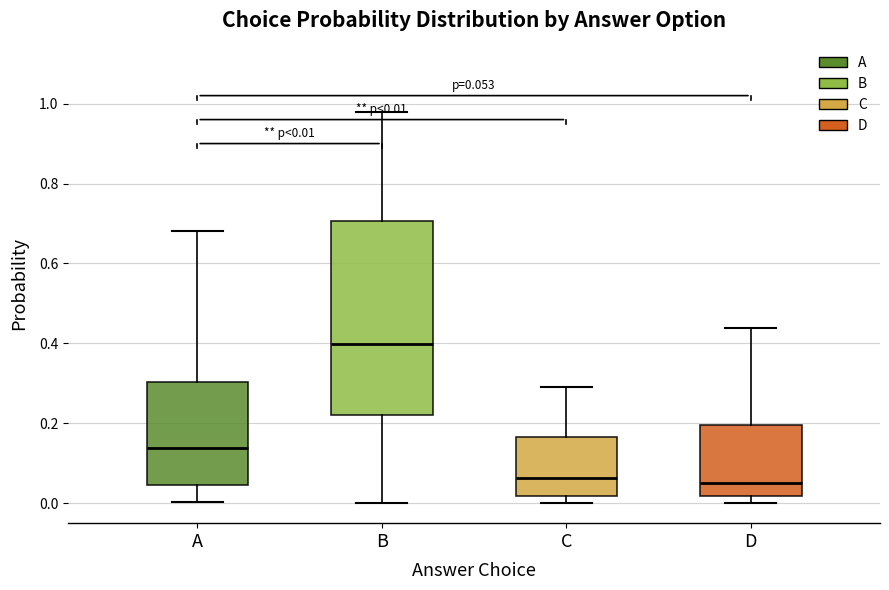

Comparing the boxes themselves (not the whiskers), which one is the tallest?

B